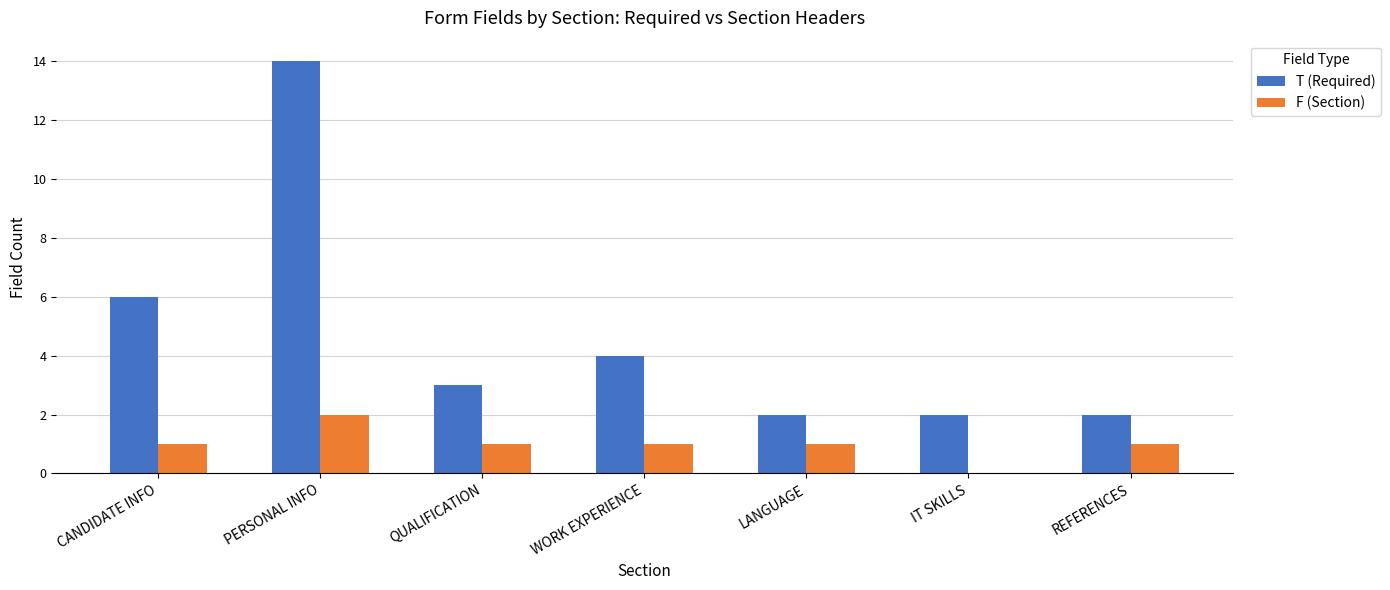

How many groups of bars are there?

7